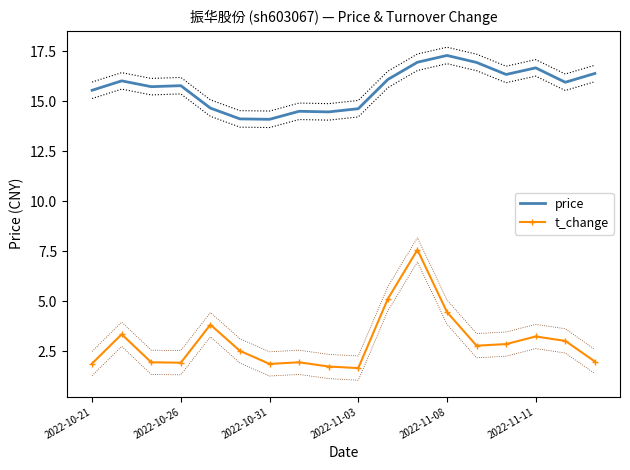

Reading left to right, what are all the values shown in this chart?

price: 15.6	16.0	15.7	15.8	14.7	14.1	14.1	14.5	14.5	14.6	16.1	16.9	17.3	16.9	16.3	16.7	15.9	16.4
t_change: 1.9	3.4	2.0	1.9	3.8	2.5	1.9	2.0	1.8	1.7	5.1	7.6	4.5	2.8	2.9	3.2	3.0	2.0